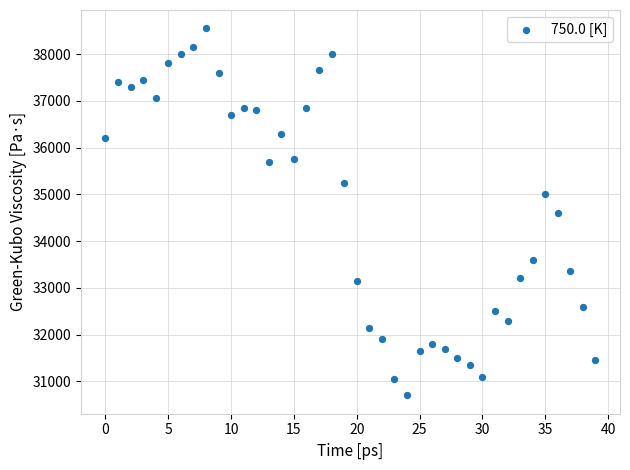

What is the range of Y values (max minus min)?

7850